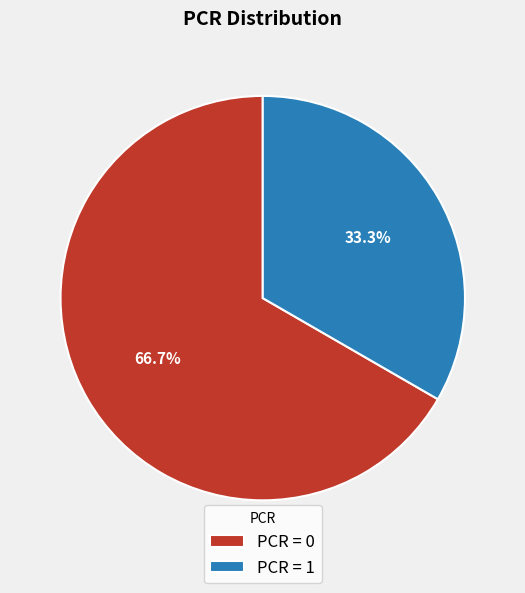

To the nearest percent, what is the difference between the largest and smallest slice percentages?

33%